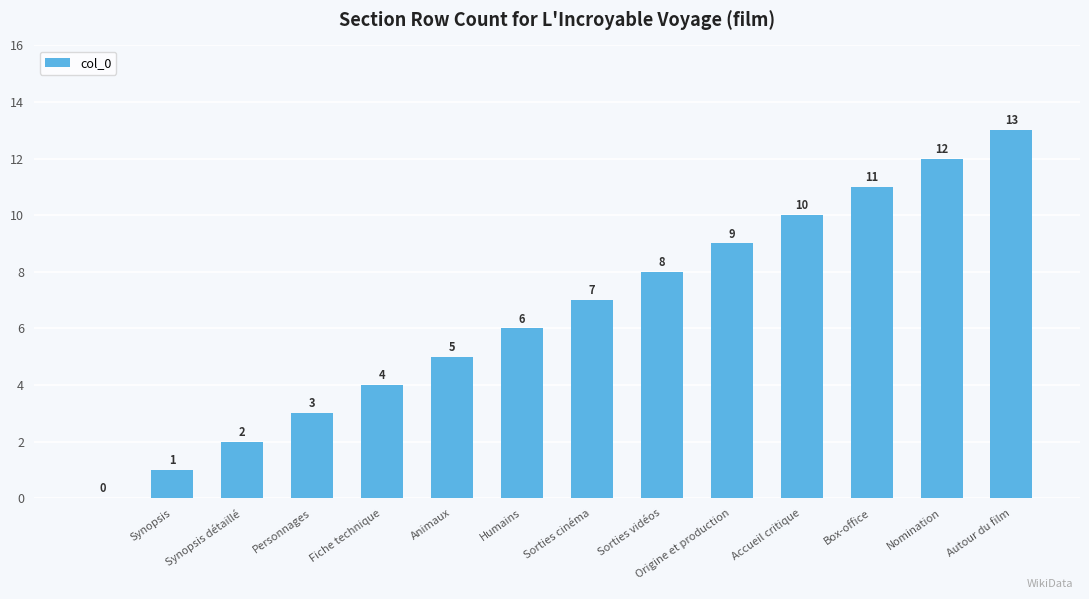

What is the maximum value shown in the chart?

13